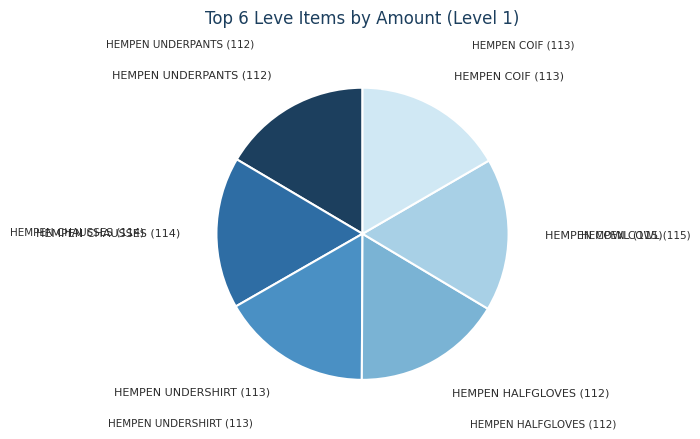

Does HEMPEN UNDERSHIRT (113) represent more than half of the total?

No